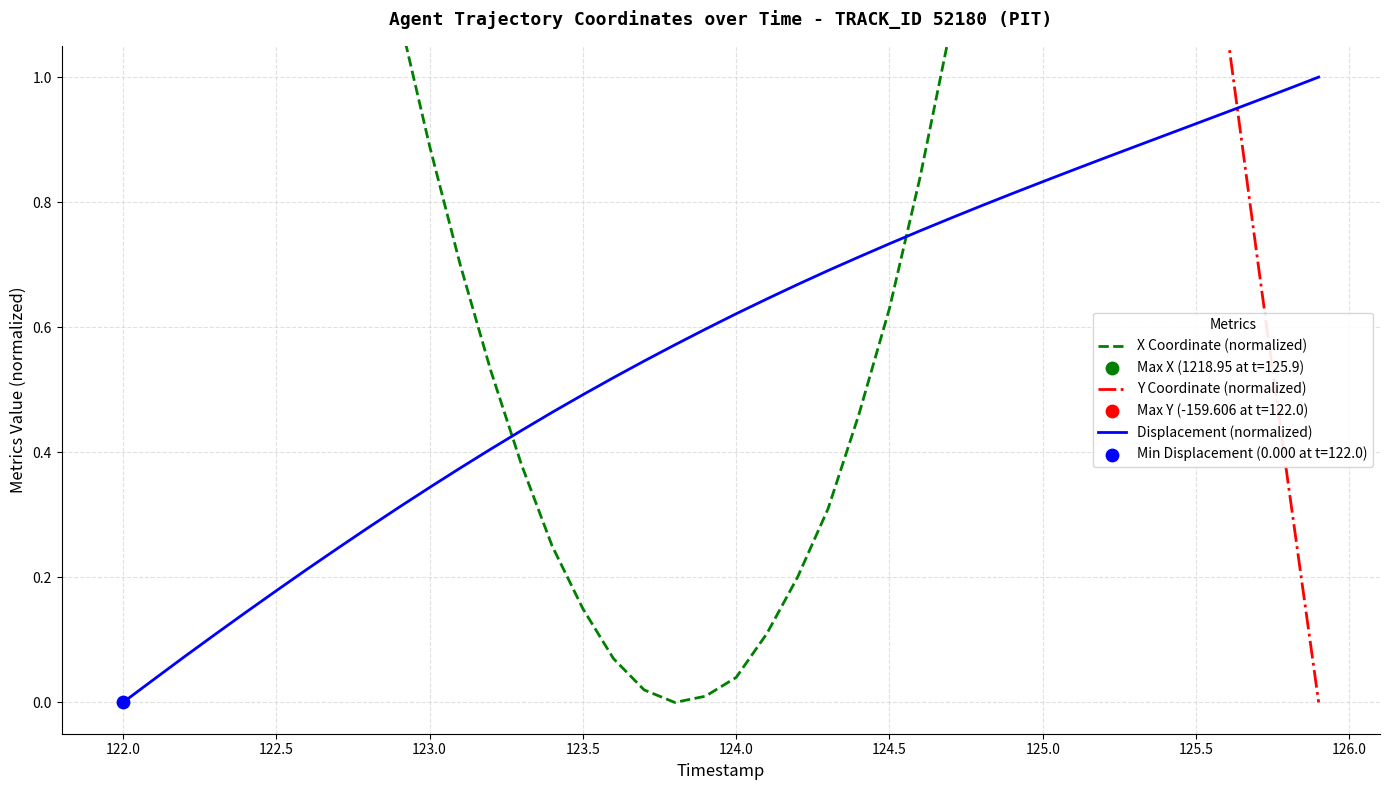

Which series has the largest Y range (max minus min)?

Y Coordinate (normalized)